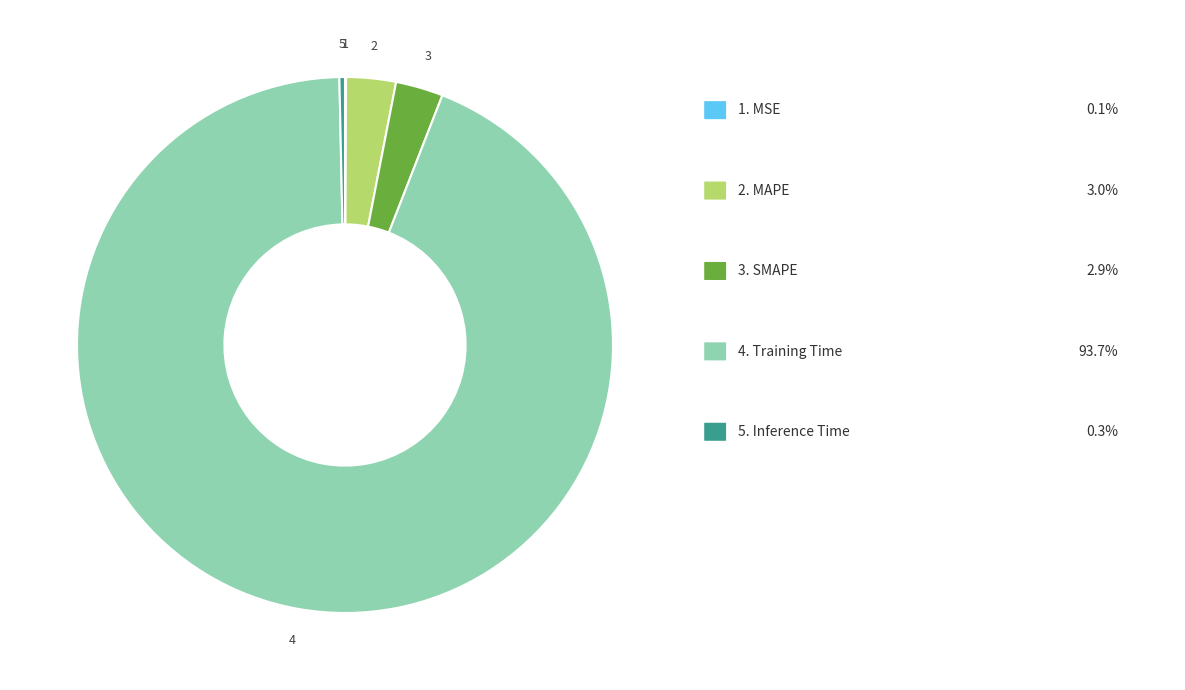

Which slice is the largest?

Training Time